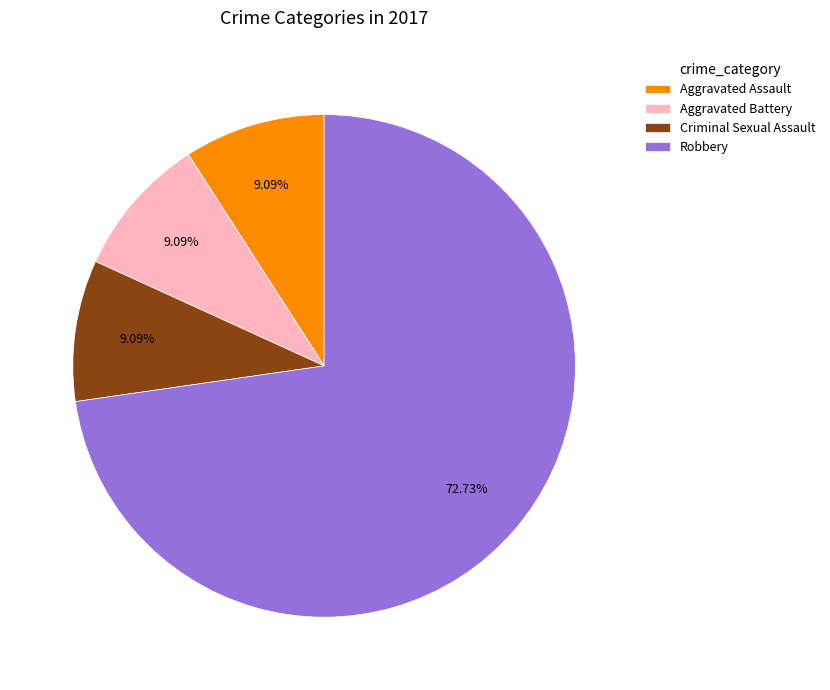

Approximately how many times larger is the value at Aggravated Assault compared to Aggravated Battery?

1.0